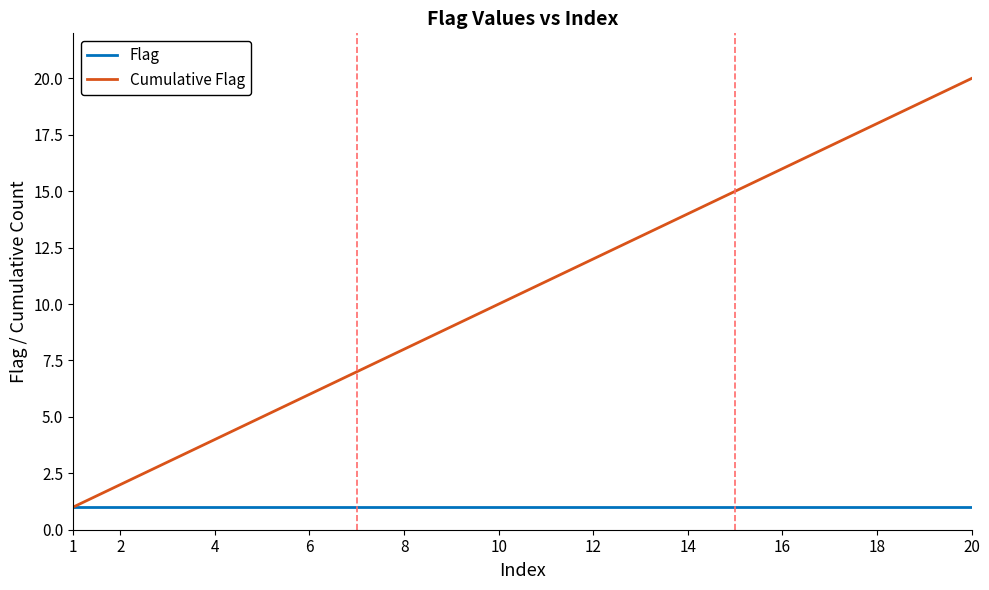

Which series has the widest spread of values?

Cumulative Flag